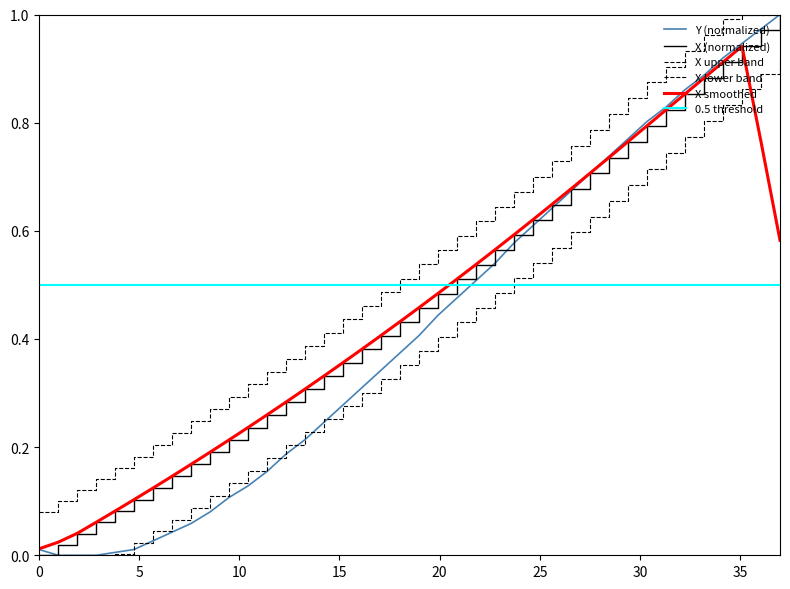

What is the difference between the second highest and second lowest values in the Y series?

1.0